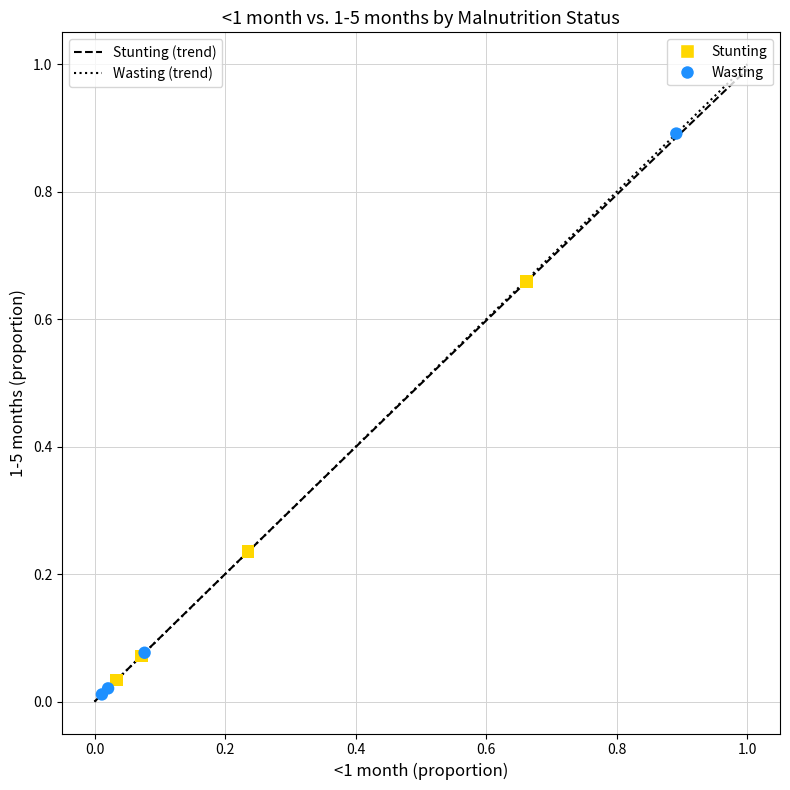

Which series has the widest spread of Y values?

Wasting